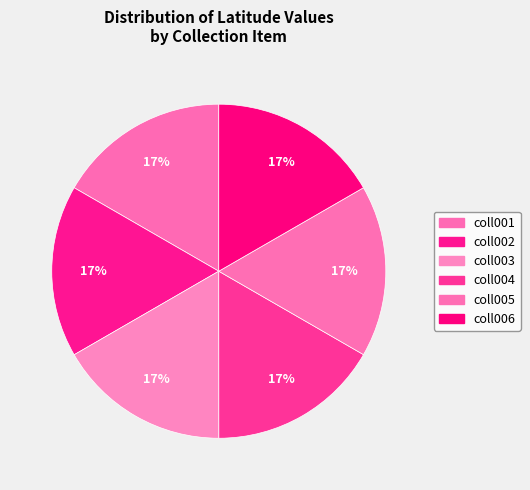

The coll001 slice represents 17% of the pie. True or false?

True